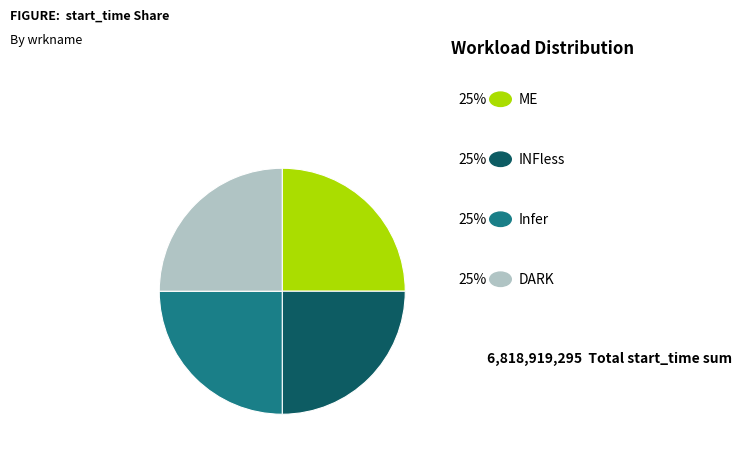

How many slices are in this pie chart?

4